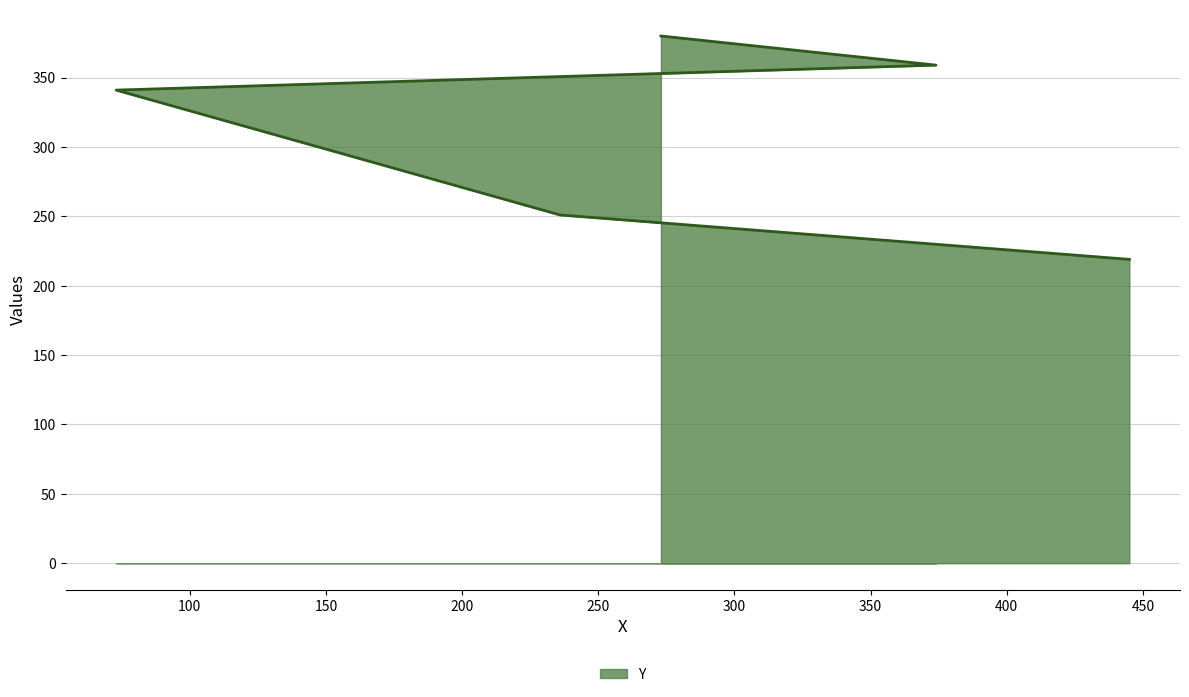

The chart shows a value of 541 at 273. True or false?

False